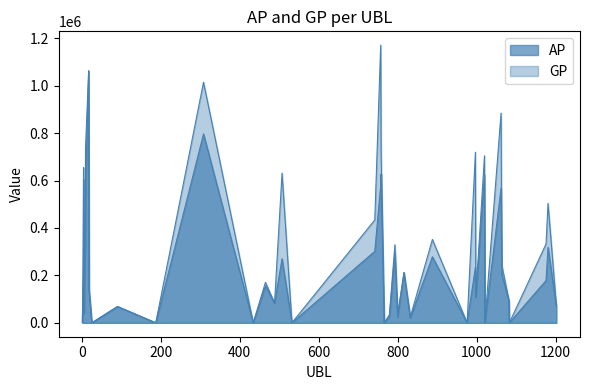

The value of AP at 1020 is 625330. True or false?

True